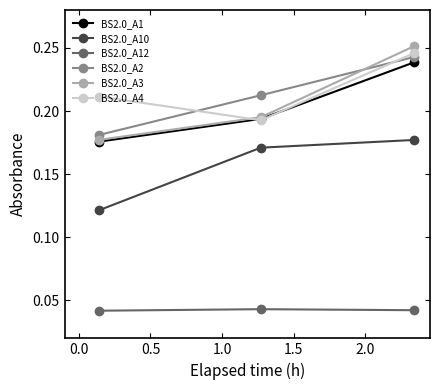

Which series has the widest spread of values?

BS2.0_A3